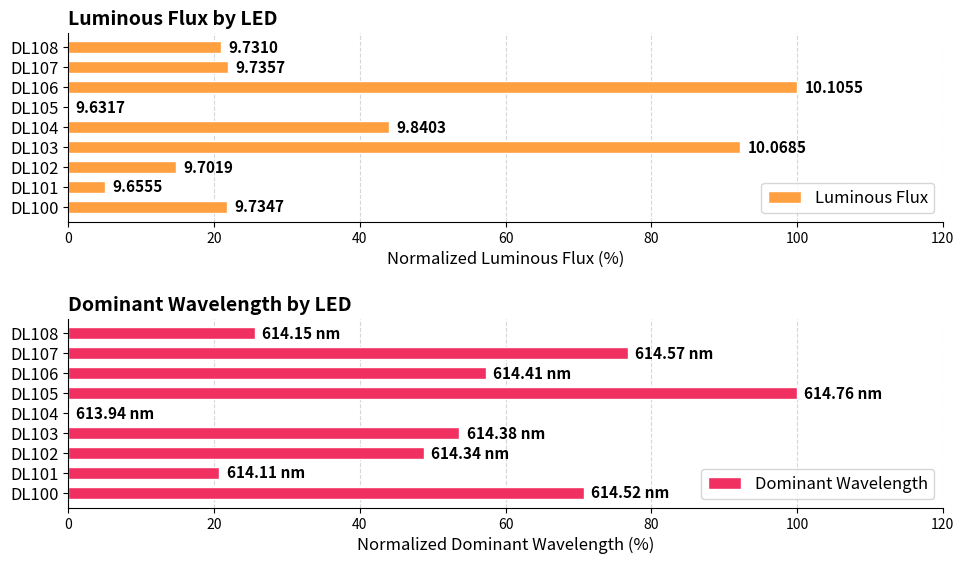

What is the difference between the maximum and minimum values in the Dominant Wavelength series?

100.0